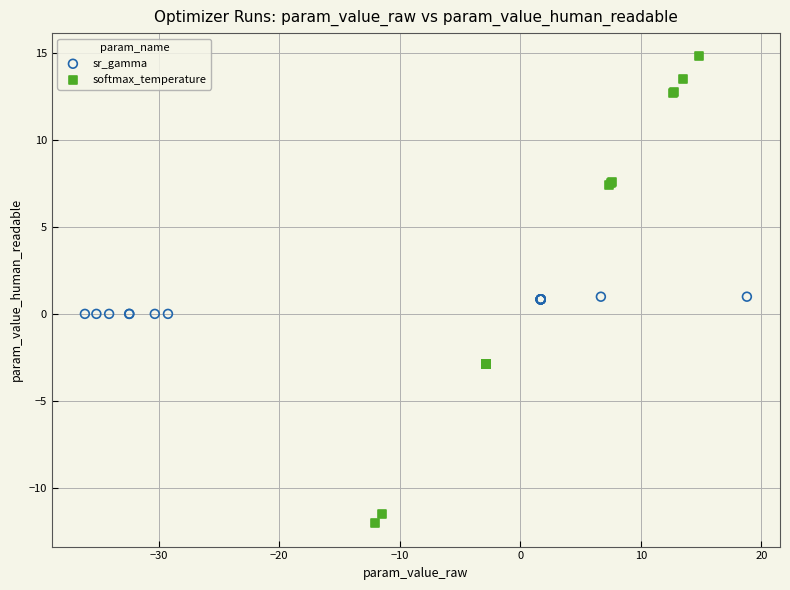

Which series reaches the minimum Y coordinate?

softmax_temperature